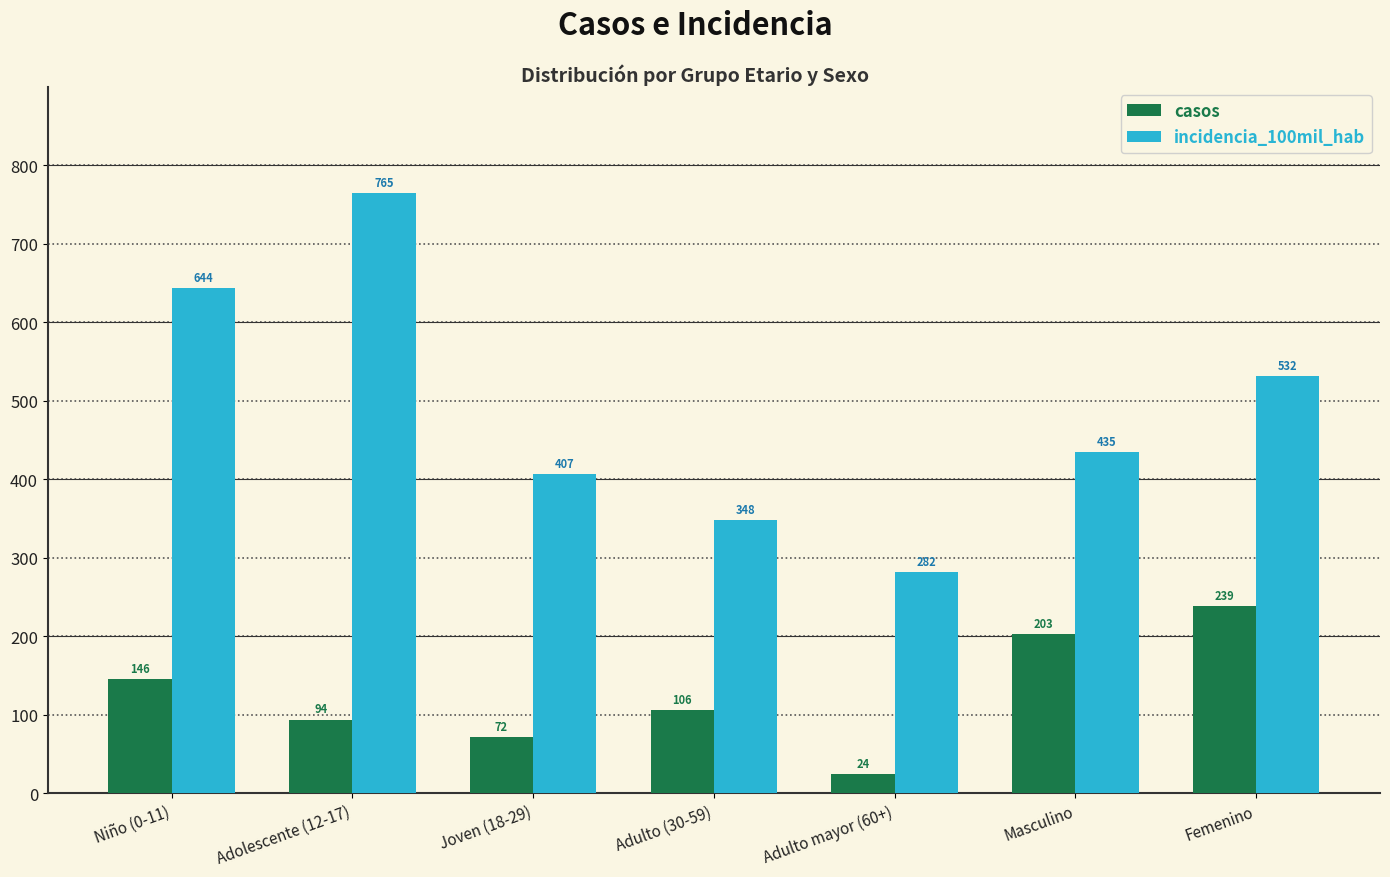

Read the casos value at Niño (0-11).

146.0